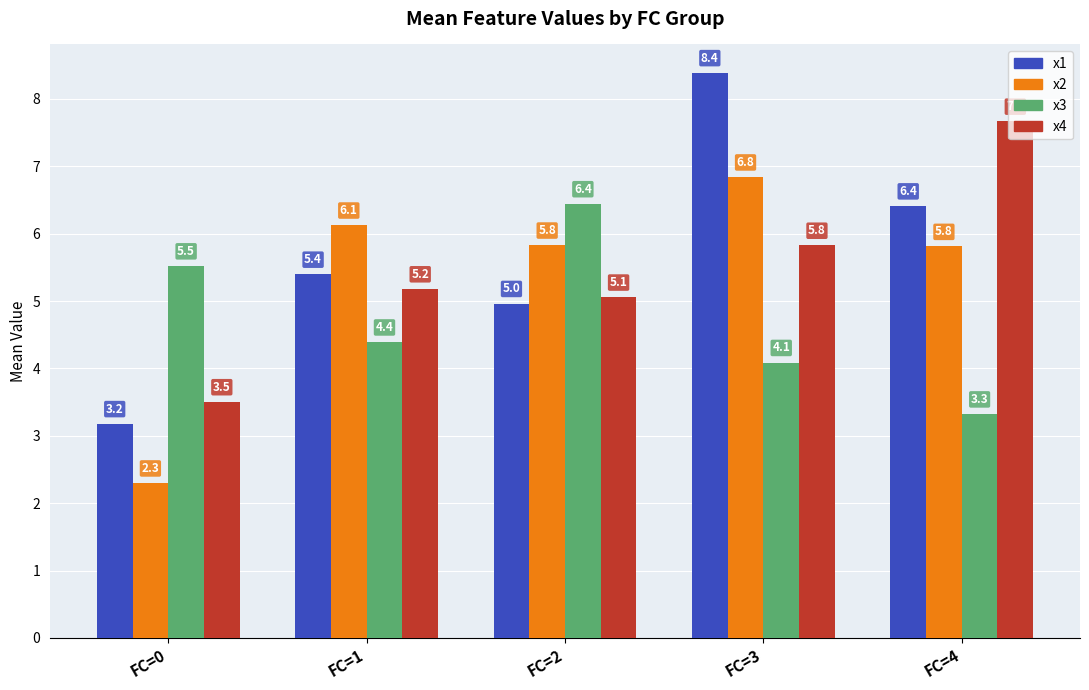

At how many categories does at least one series exceed 7?

2